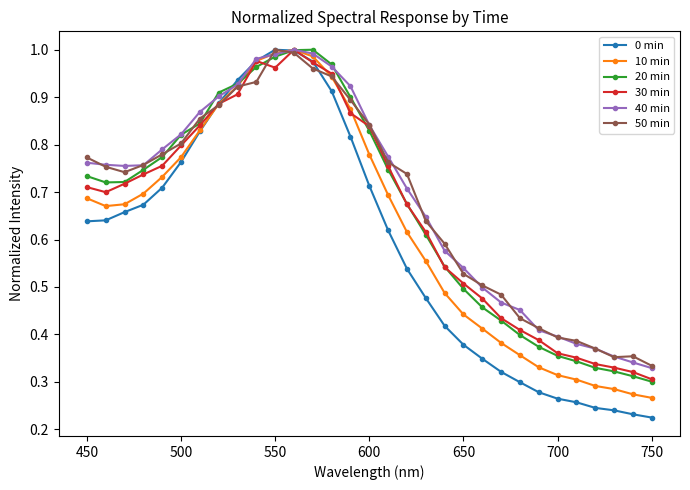

At how many categories does at least one series exceed 0?

31